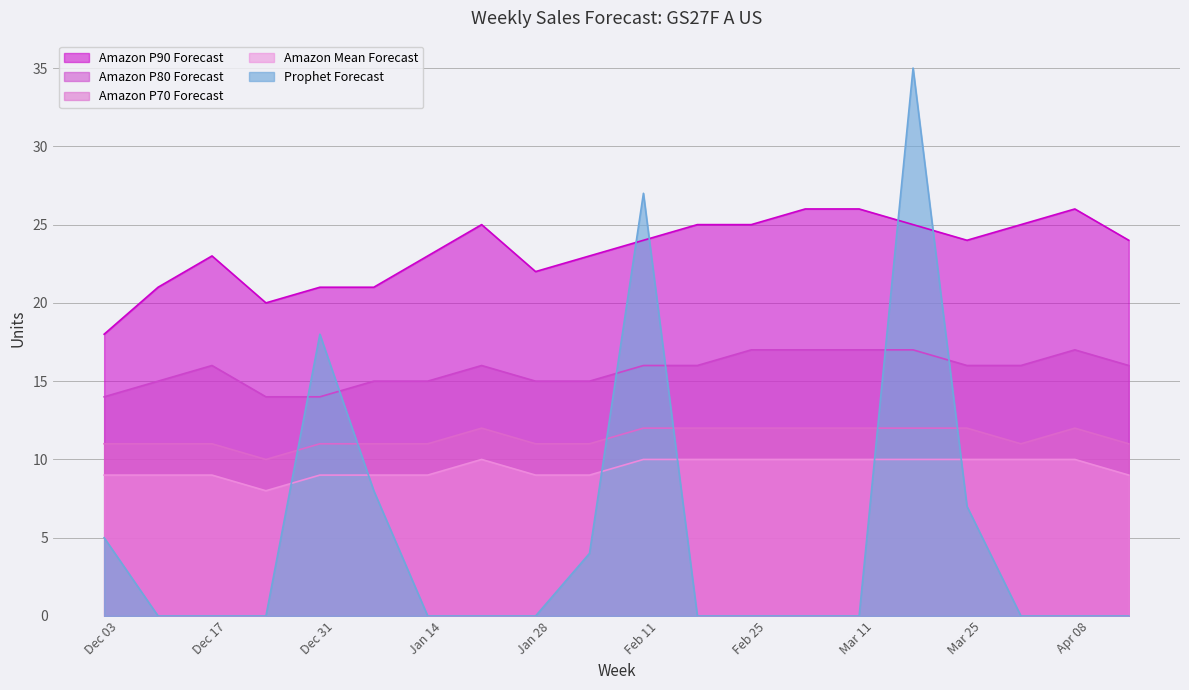

Does the chart display data point markers on the line(s)?

No